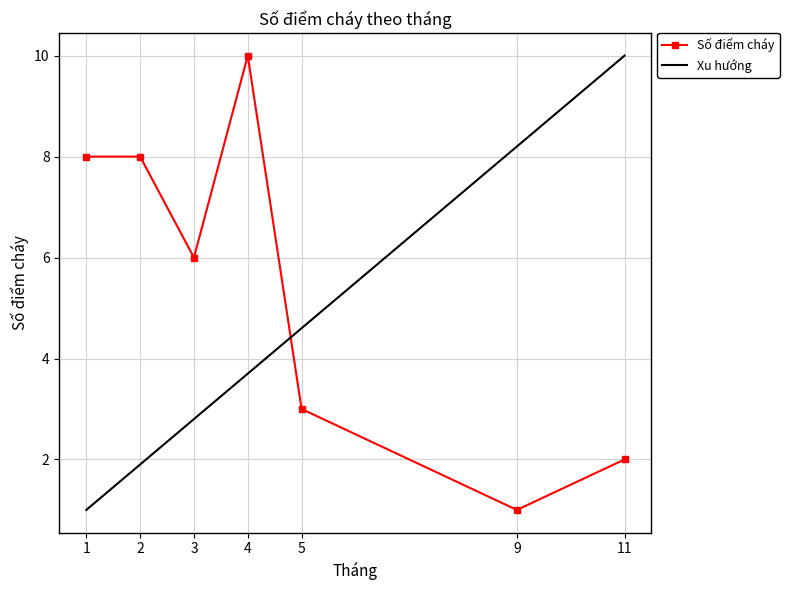

What is the minimum value shown in the chart?

1